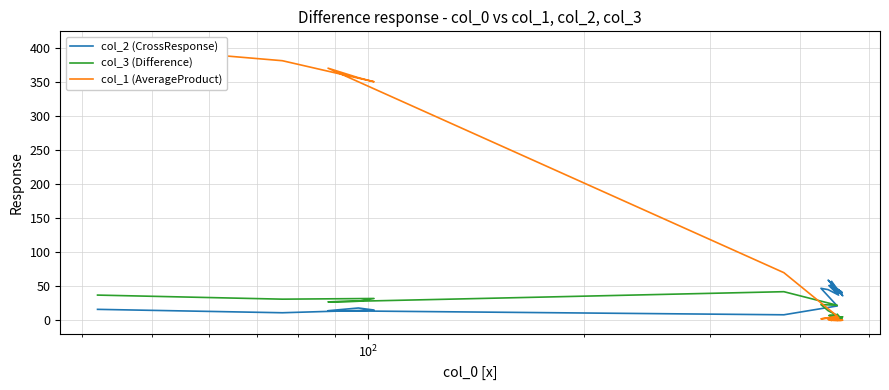

The col_1 (AverageProduct) series shows -221 at 22. True or false?

False